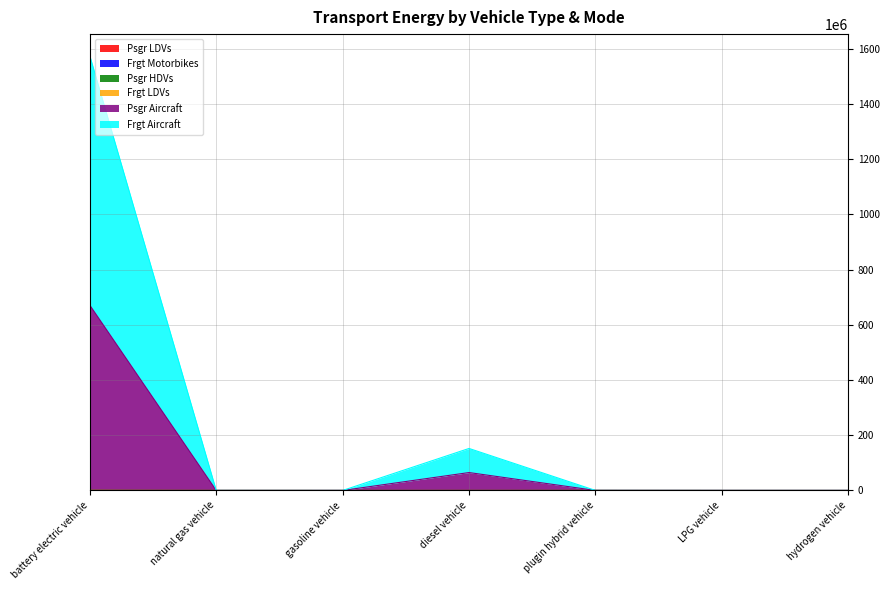

How many lines are shown in the chart?

6